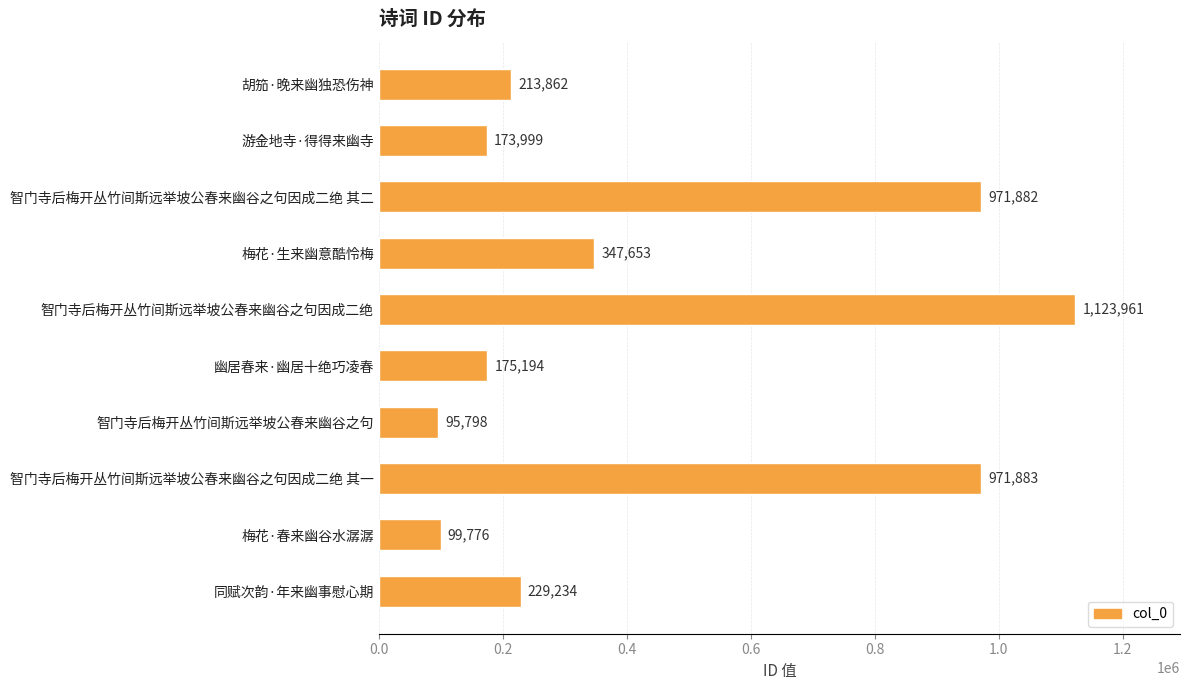

At which label is the value closest to 609879?

梅花·生来幽意酷怜梅